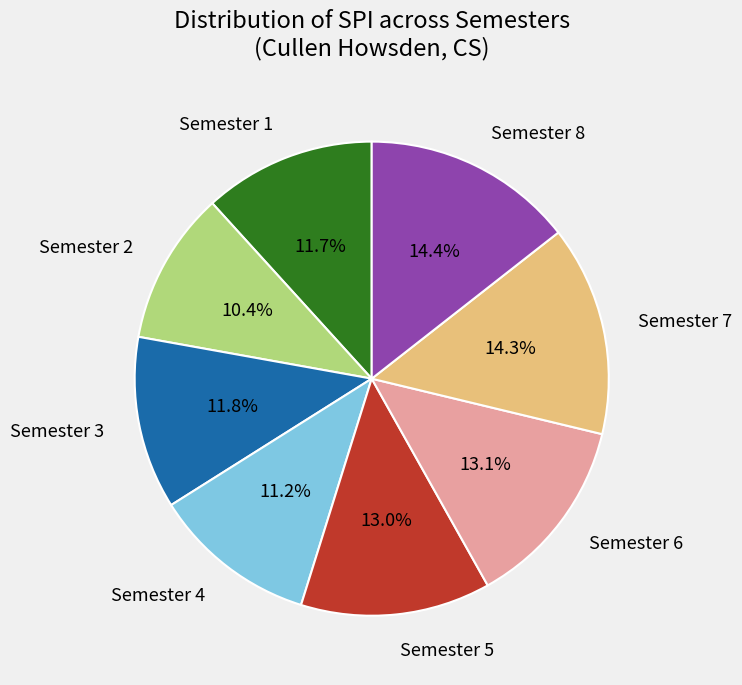

Approximately how many times larger is the value at Semester 1 compared to Semester 7?

0.8